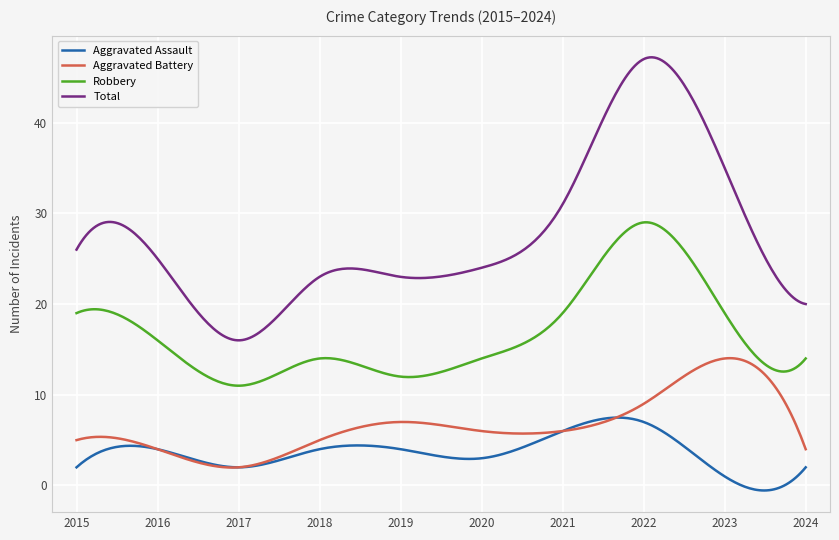

What is the average value of the Robbery series?

16.7